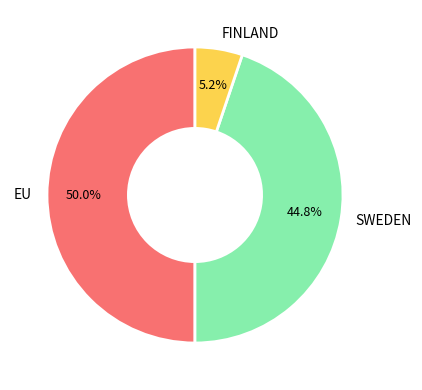

How many segments does this pie chart have?

3